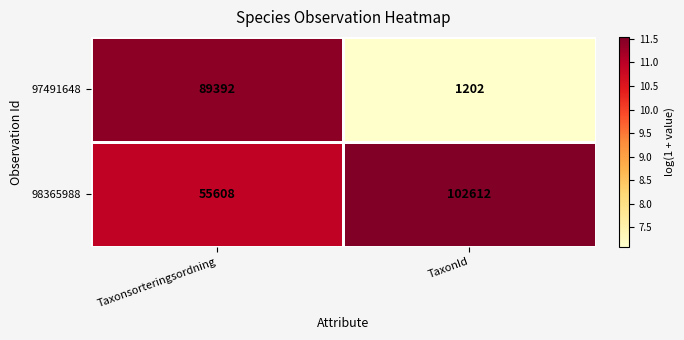

What is the spread (max minus min) of values at Taxonsorteringsordning?

0.5